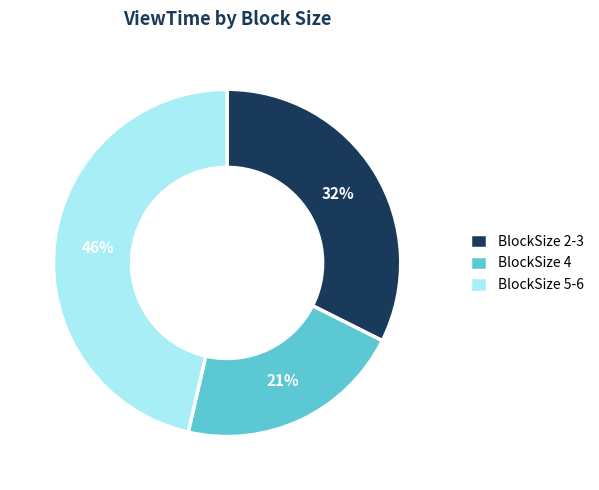

Which category has the smallest portion of the pie?

BlockSize 4